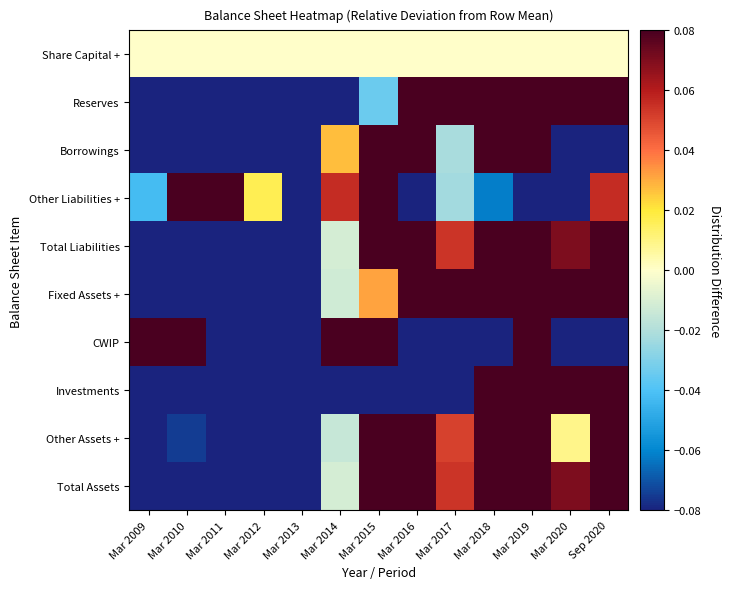

Reading right to left, list all the values displayed in this chart.

Share Capital +: Sep 2020=0.0	Mar 2020=0.0	Mar 2019=0.0	Mar 2018=0.0	Mar 2017=0.0	Mar 2016=0.0	Mar 2015=0.0	Mar 2014=0.0	Mar 2013=0.0	Mar 2012=0.0	Mar 2011=0.0	Mar 2010=0.0	Mar 2009=0.0
Reserves: Sep 2020=0.4	Mar 2020=0.4	Mar 2019=0.3	Mar 2018=0.2	Mar 2017=0.2	Mar 2016=0.1	Mar 2015=-0.0	Mar 2014=-0.1	Mar 2013=-0.2	Mar 2012=-0.2	Mar 2011=-0.3	Mar 2010=-0.4	Mar 2009=-0.5
Borrowings: Sep 2020=-0.1	Mar 2020=-0.2	Mar 2019=0.2	Mar 2018=0.4	Mar 2017=-0.0	Mar 2016=0.3	Mar 2015=0.3	Mar 2014=0.0	Mar 2013=-0.1	Mar 2012=-0.3	Mar 2011=-0.2	Mar 2010=-0.2	Mar 2009=-0.2
Other Liabilities +: Sep 2020=0.1	Mar 2020=-0.1	Mar 2019=-0.4	Mar 2018=-0.1	Mar 2017=-0.0	Mar 2016=-0.2	Mar 2015=0.1	Mar 2014=0.1	Mar 2013=-0.1	Mar 2012=0.0	Mar 2011=0.3	Mar 2010=0.4	Mar 2009=-0.0
Total Liabilities: Sep 2020=0.2	Mar 2020=0.1	Mar 2019=0.1	Mar 2018=0.2	Mar 2017=0.1	Mar 2016=0.1	Mar 2015=0.1	Mar 2014=-0.0	Mar 2013=-0.1	Mar 2012=-0.2	Mar 2011=-0.1	Mar 2010=-0.1	Mar 2009=-0.3
Fixed Assets +: Sep 2020=0.1	Mar 2020=0.2	Mar 2019=0.1	Mar 2018=0.1	Mar 2017=0.2	Mar 2016=0.2	Mar 2015=0.0	Mar 2014=-0.0	Mar 2013=-0.1	Mar 2012=-0.1	Mar 2011=-0.1	Mar 2010=-0.3	Mar 2009=-0.4
CWIP: Sep 2020=-0.5	Mar 2020=-0.5	Mar 2019=0.9	Mar 2018=-0.5	Mar 2017=-1.0	Mar 2016=-0.7	Mar 2015=0.9	Mar 2014=0.6	Mar 2013=-0.2	Mar 2012=-0.7	Mar 2011=-0.2	Mar 2010=0.6	Mar 2009=1.2
Investments: Sep 2020=1.3	Mar 2020=1.3	Mar 2019=1.3	Mar 2018=1.3	Mar 2017=-1.0	Mar 2016=-1.0	Mar 2015=-0.4	Mar 2014=-0.4	Mar 2013=-0.4	Mar 2012=-0.4	Mar 2011=-0.4	Mar 2010=-0.4	Mar 2009=-0.4
Other Assets +: Sep 2020=0.2	Mar 2020=0.0	Mar 2019=0.1	Mar 2018=0.2	Mar 2017=0.1	Mar 2016=0.1	Mar 2015=0.1	Mar 2014=-0.0	Mar 2013=-0.2	Mar 2012=-0.2	Mar 2011=-0.1	Mar 2010=-0.1	Mar 2009=-0.2
Total Assets: Sep 2020=0.2	Mar 2020=0.1	Mar 2019=0.1	Mar 2018=0.2	Mar 2017=0.1	Mar 2016=0.1	Mar 2015=0.1	Mar 2014=-0.0	Mar 2013=-0.1	Mar 2012=-0.2	Mar 2011=-0.1	Mar 2010=-0.1	Mar 2009=-0.3